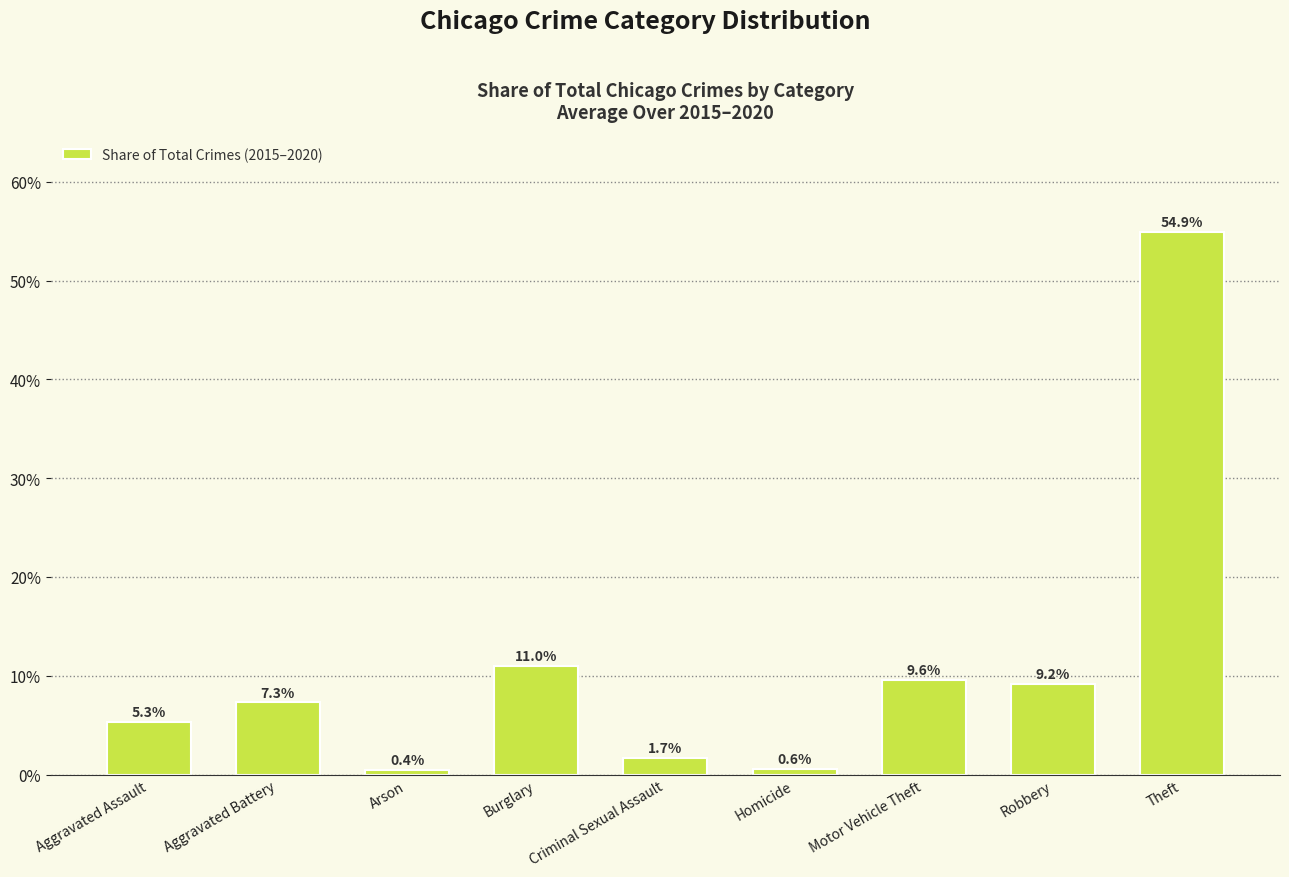

What is the difference between the maximum and second lowest values?

54.3